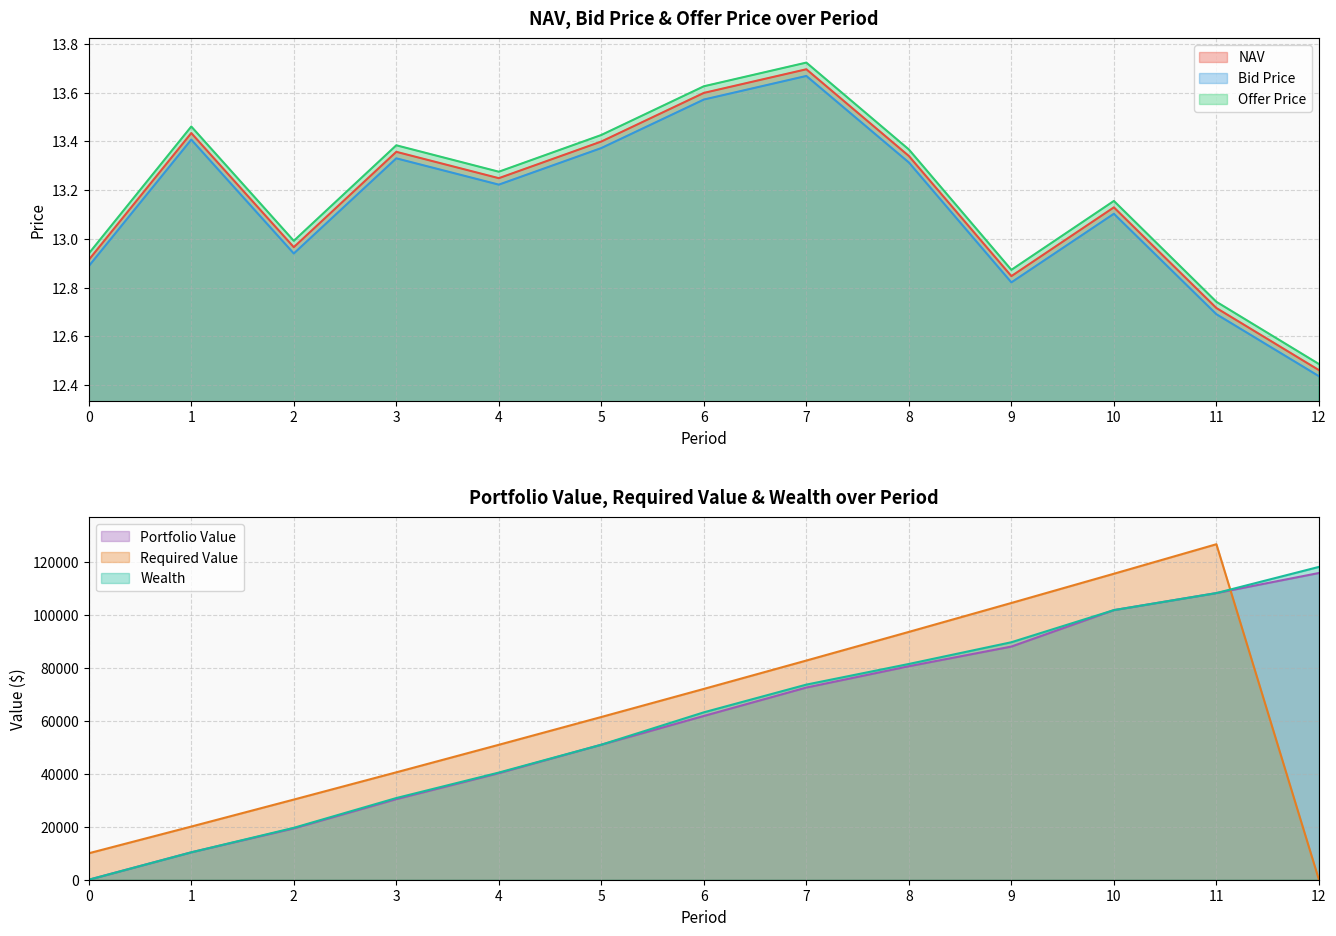

At which category is the sum across all series the highest?

7